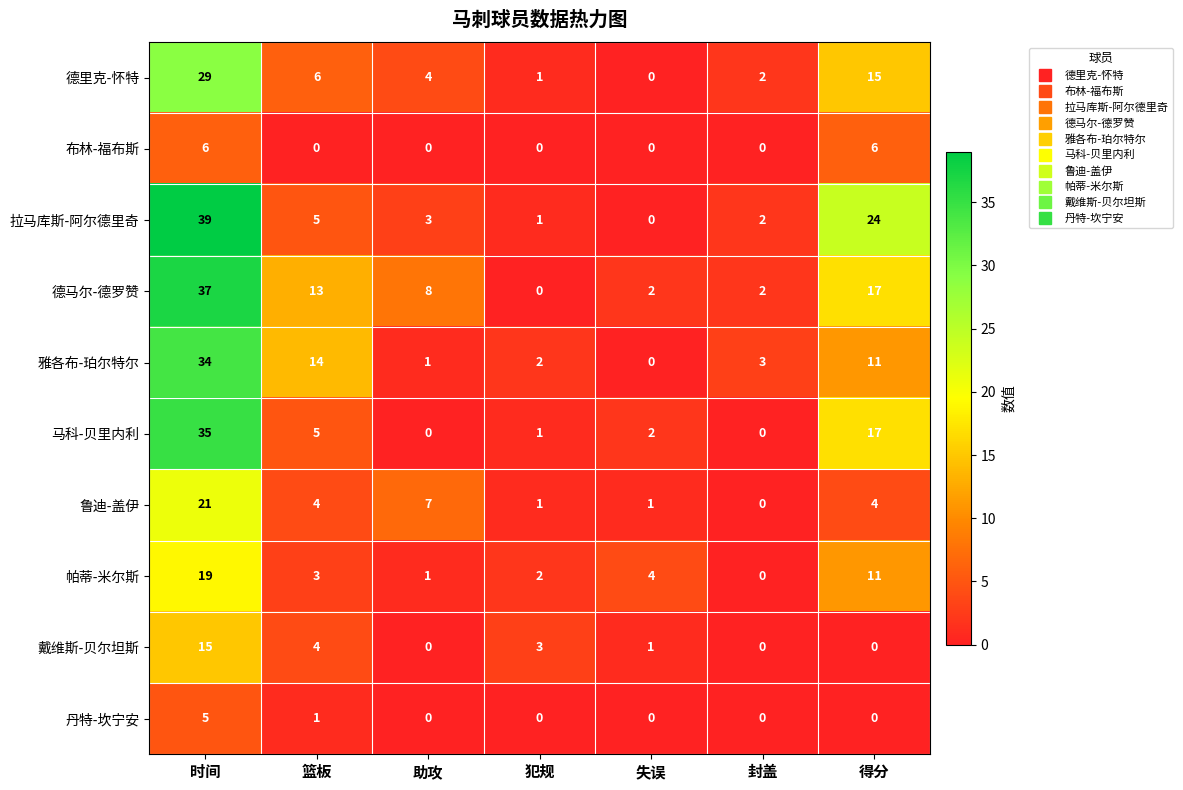

Is it true that 丹特-坎宁安 equals 0 at 失误?

True